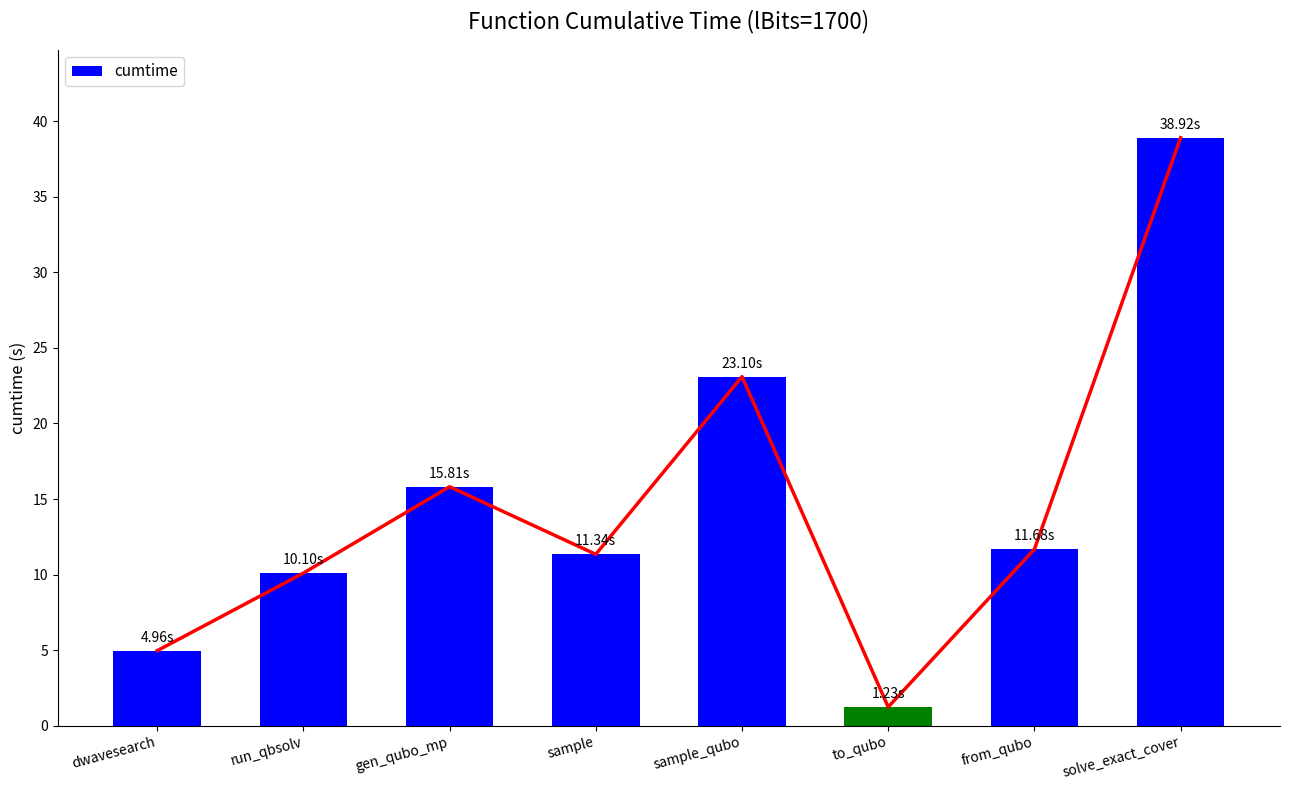

Reading left to right, extract all data points from this chart.

dwavesearch=5.0	run_qbsolv=10.1	gen_qubo_mp=15.8	sample=11.3	sample_qubo=23.1	to_qubo=1.2	from_qubo=11.7	solve_exact_cover=38.9